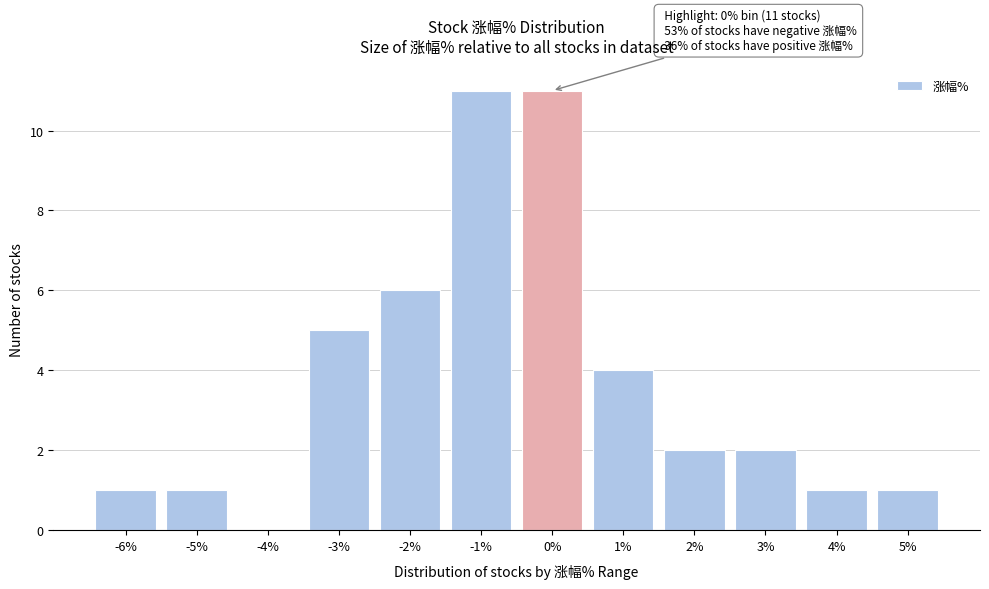

Reading left to right, what are all the values shown in this chart?

-6%=1	-5%=1	-4%=0	-3%=5	-2%=6	-1%=11	0%=11	1%=4	2%=2	3%=2	4%=1	5%=1